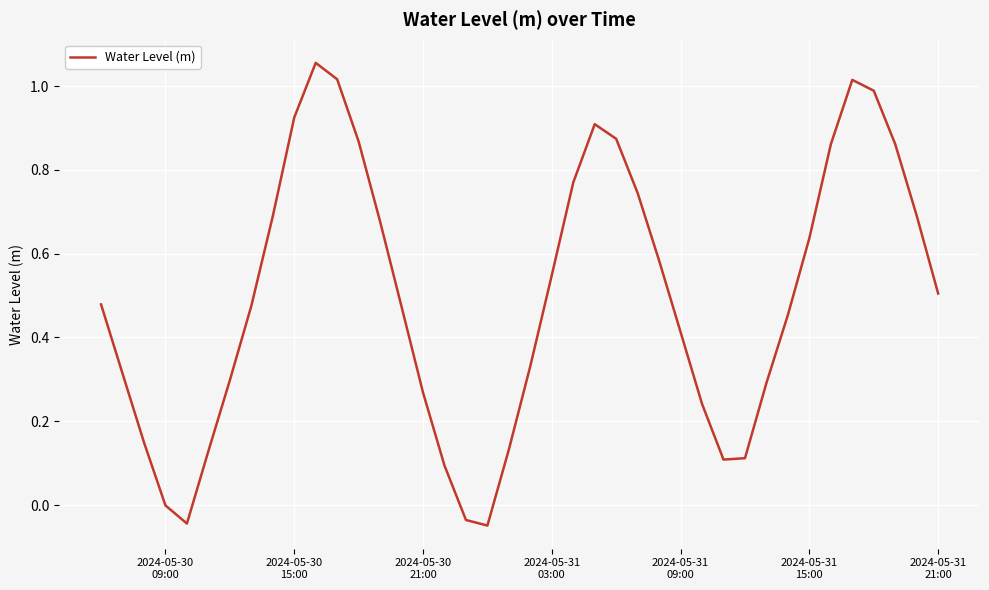

Does the chart display data point markers on the line(s)?

No